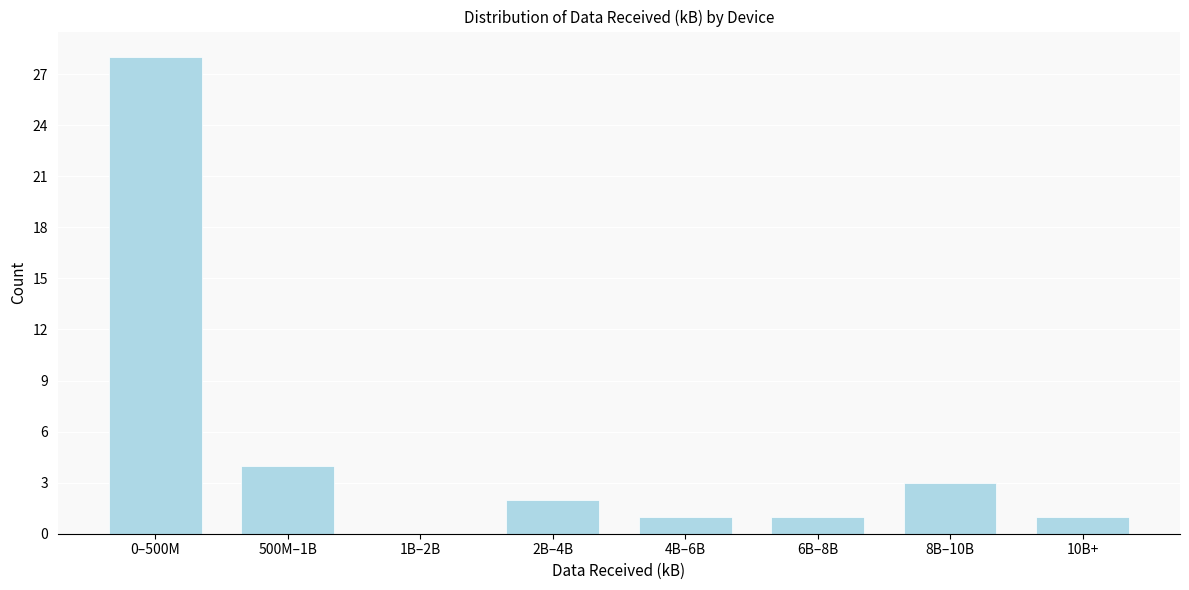

Reading left to right, extract all data points from this chart.

0–500M=28	500M–1B=4	1B–2B=0	2B–4B=2	4B–6B=1	6B–8B=1	8B–10B=3	10B+=1